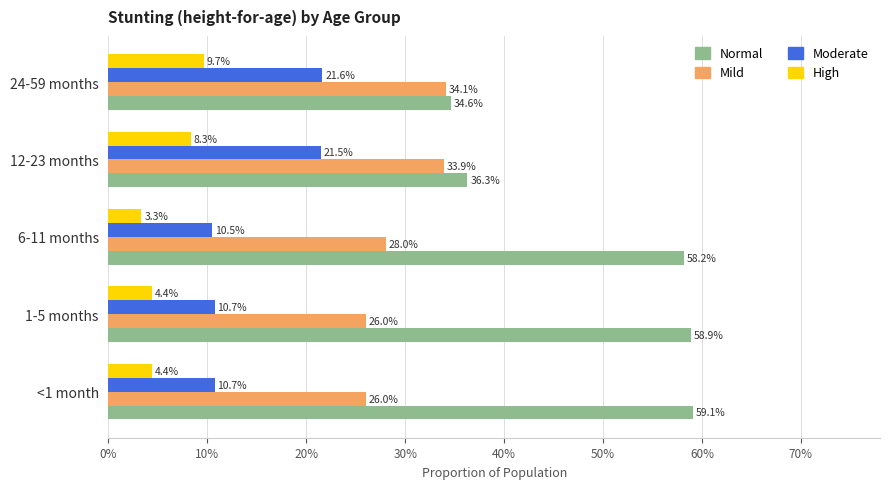

What are all the series names shown in the legend?

Normal, Mild, Moderate, High